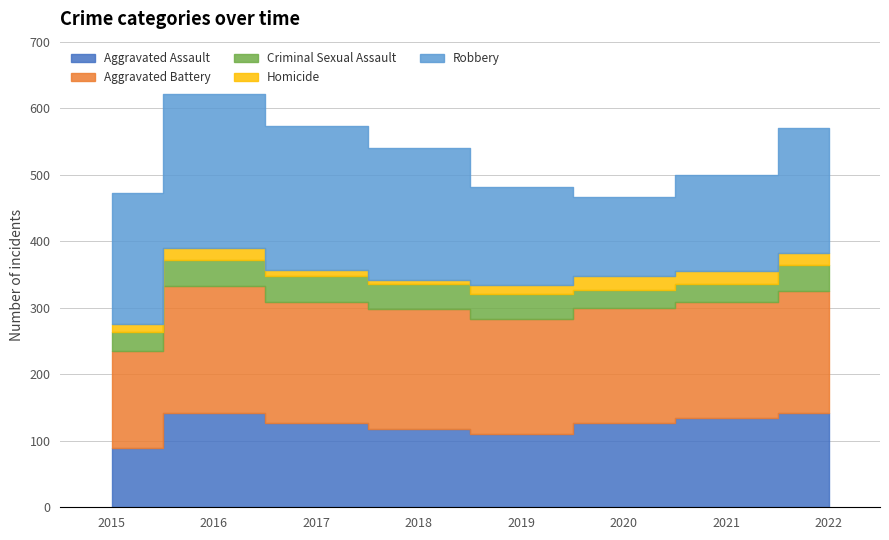

Which series has the largest total across all categories?

Robbery